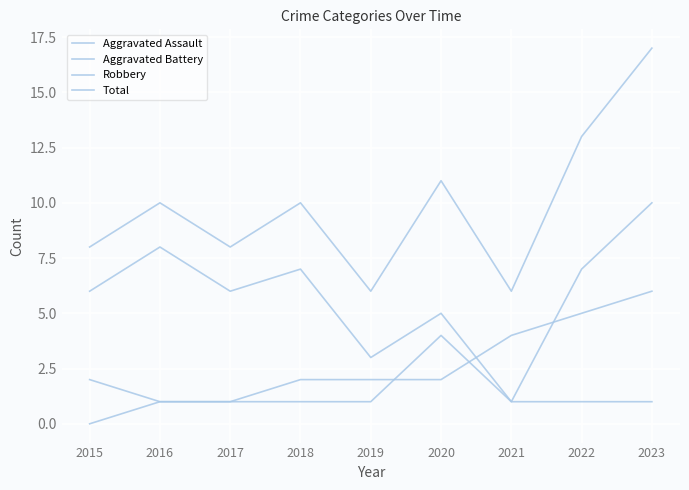

Where is the first local maximum for Aggravated Assault?

2020